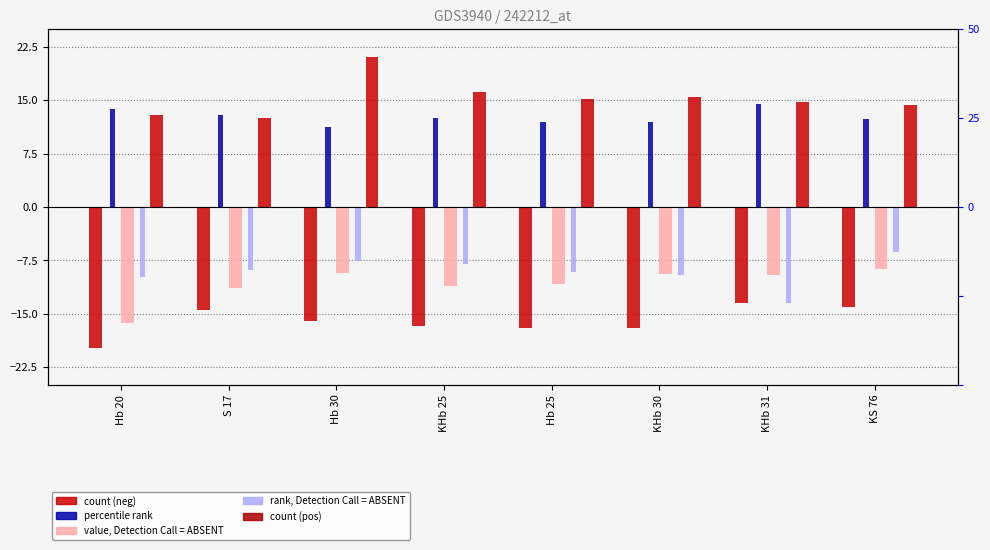

What is the sum of all B values?

101.2